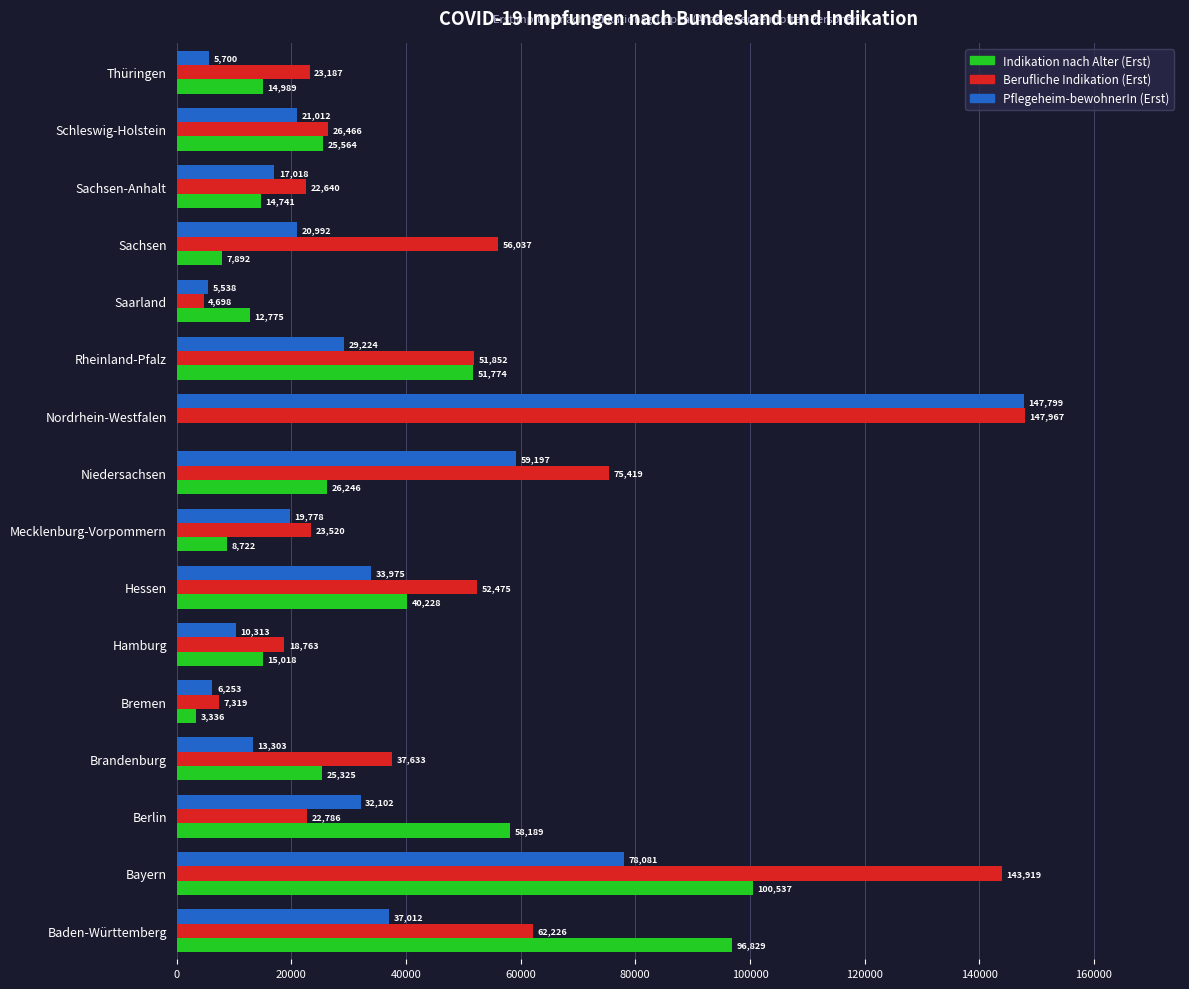

The Pflegeheim-bewohnerIn (Erst) series shows 17018 at Sachsen-Anhalt. True or false?

True